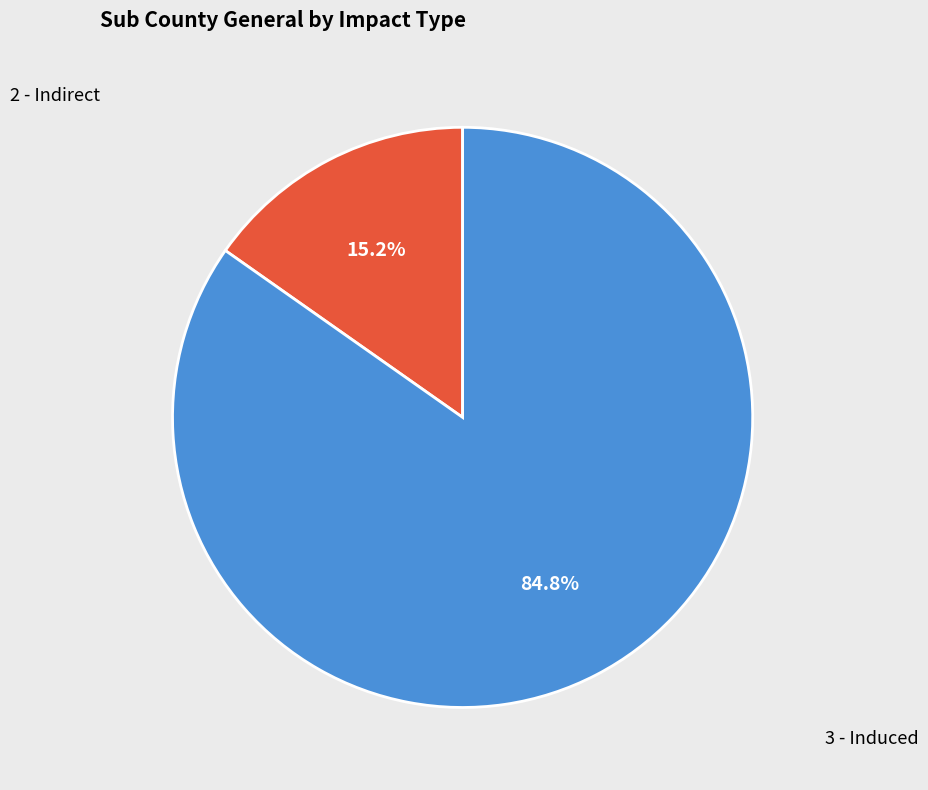

Which has a higher value, 2 - Indirect or 3 - Induced?

3 - Induced